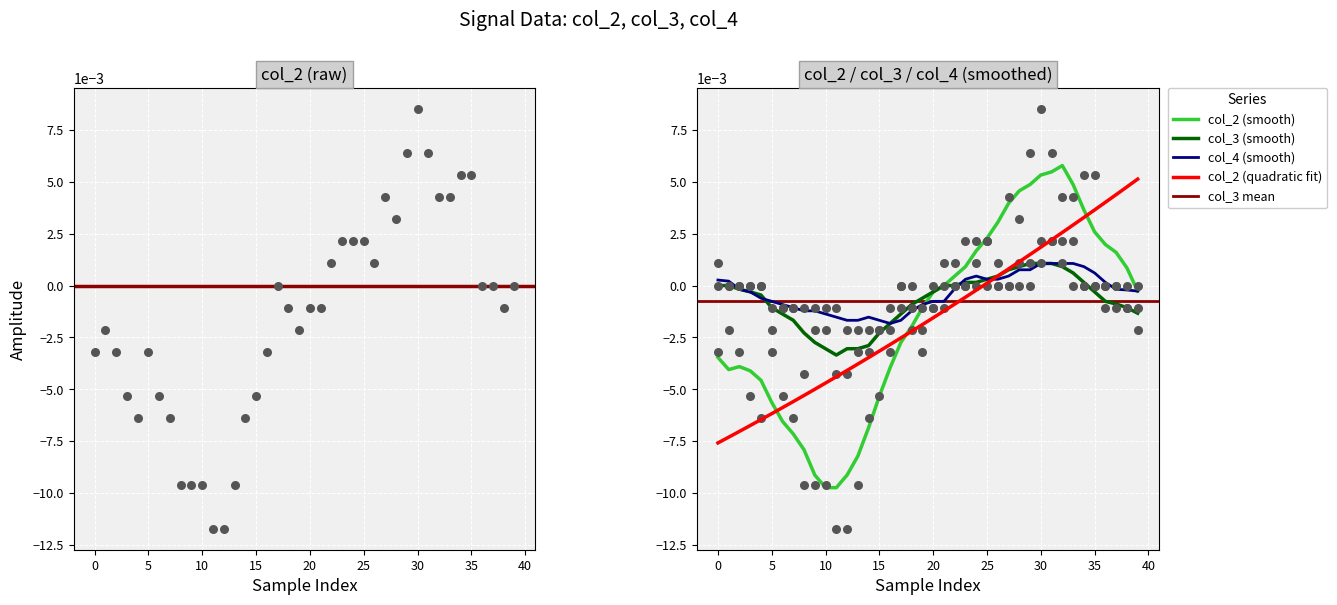

At how many categories does at least one series exceed 0?

16